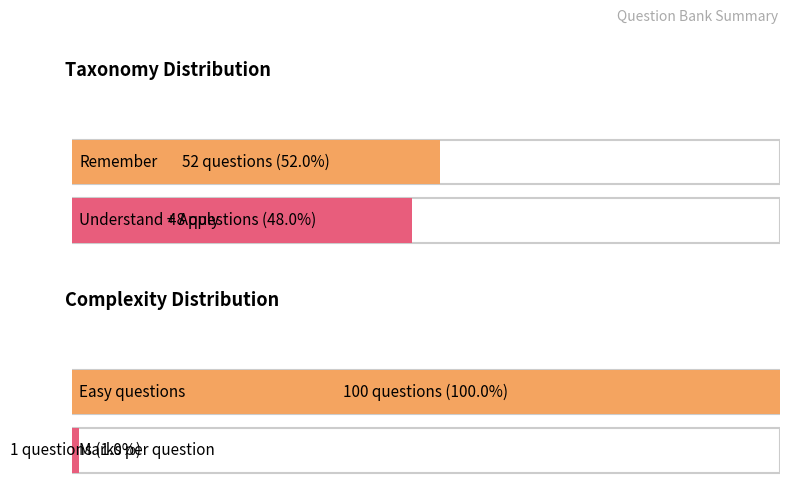

What is the average value of the Marks series?

1